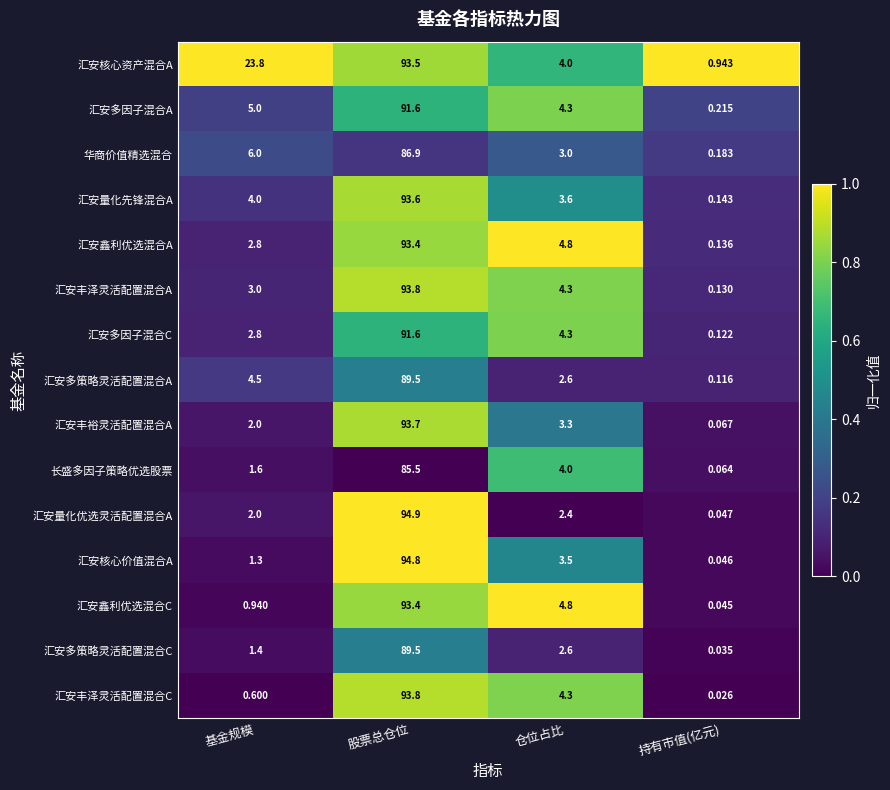

What is the greatest value displayed?

94.9